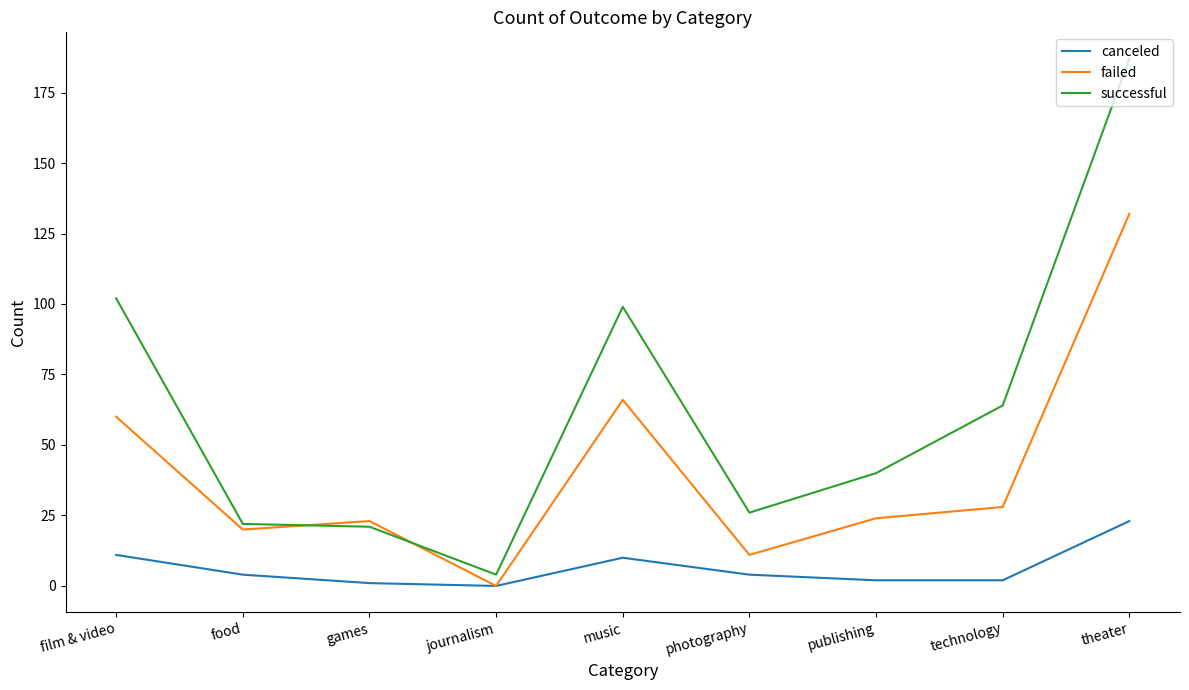

Is the value of successful at publishing greater than the value of failed at publishing?

Yes